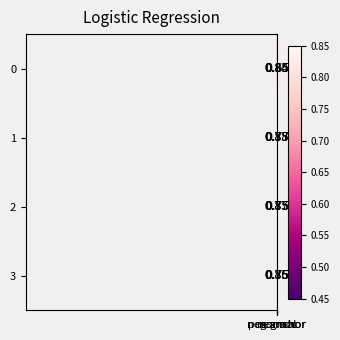

True or false: 3 has a value of 0.8 at normal.

True